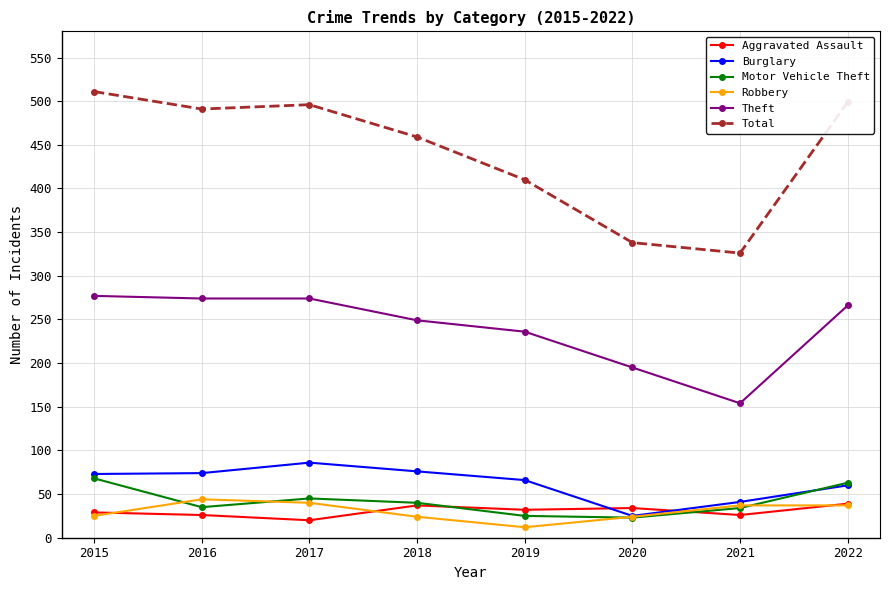

True or false: Theft has more than 2 points higher than both neighbors.

False